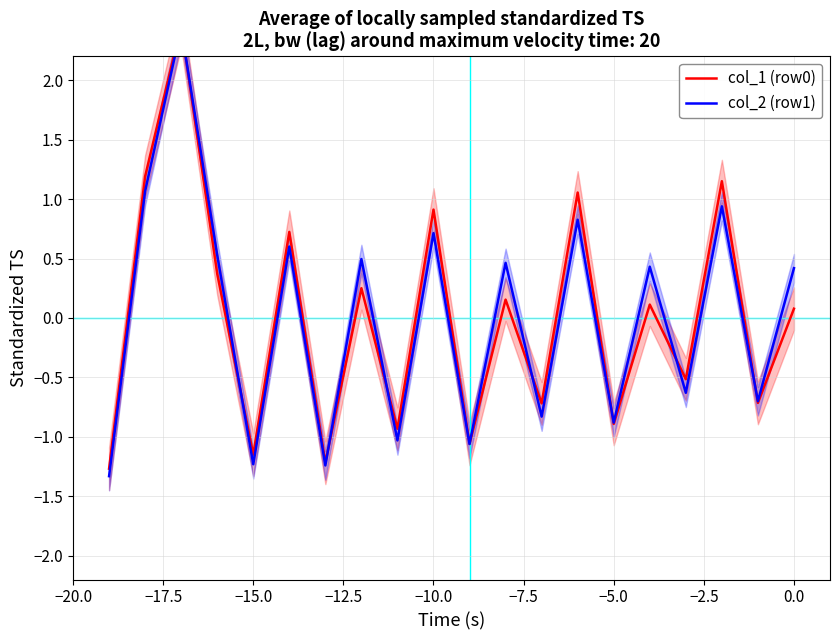

Rank the series by their maximum value, from lowest to highest.

col_2 (row1), col_1 (row0)